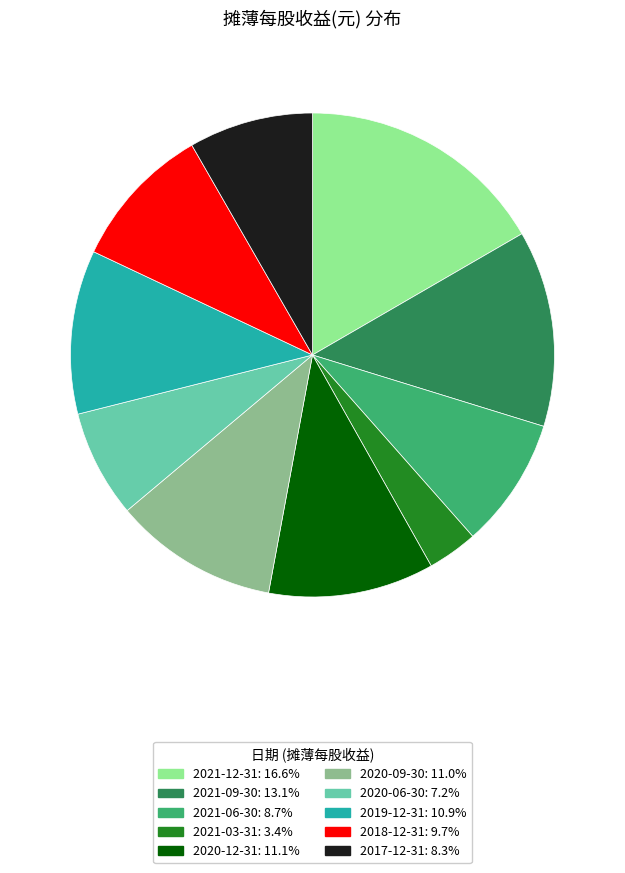

What is the largest slice in the pie chart?

2021-12-31